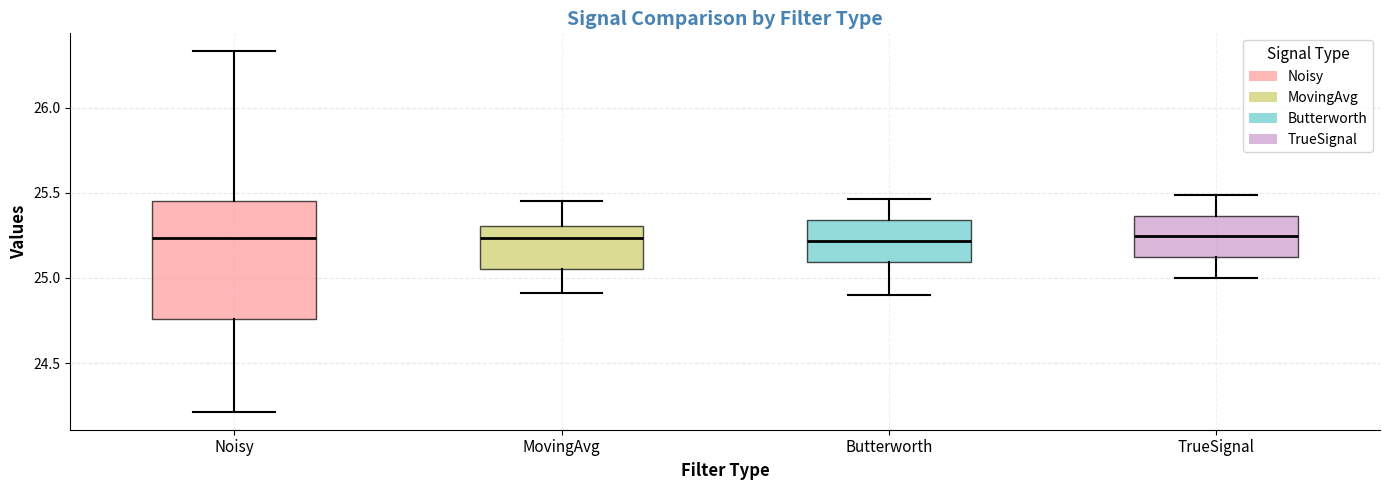

Comparing the boxes themselves (not the whiskers), which one is the tallest?

Noisy